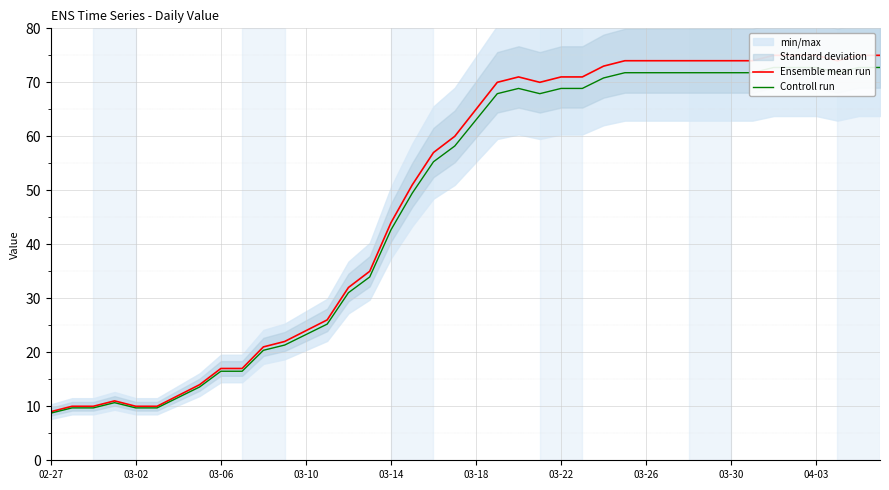

At how many categories does at least one series exceed 70?

17